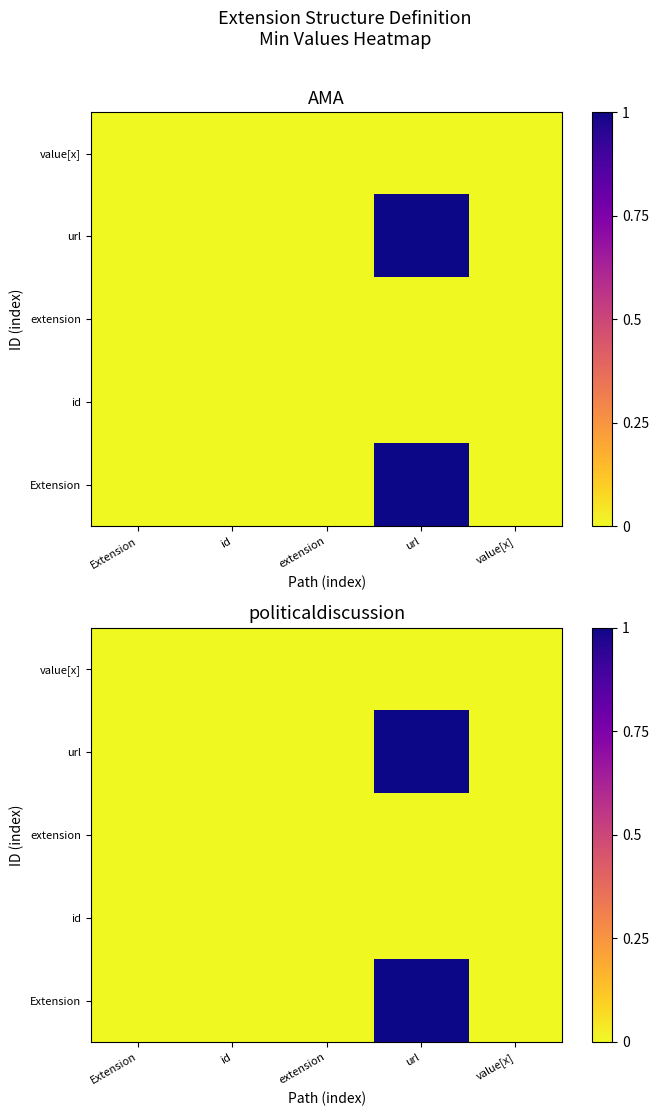

Reading left to right, what are all the values shown in this chart?

Extension: 0	0	0	1	0
Extension.id: 0	0	0	0	0
Extension.extension: 0	0	0	0	0
Extension.url: 0	0	0	1	0
Extension.value[x]: 0	0	0	0	0